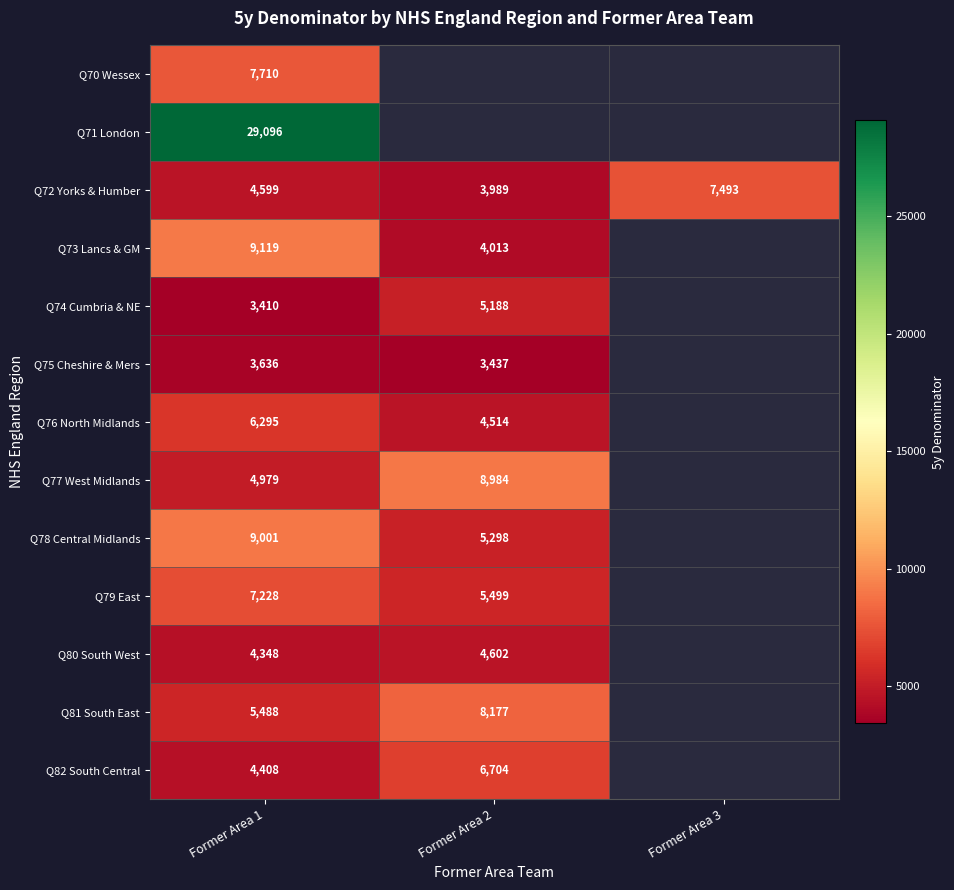

What is the difference between the highest and lowest values at Former Area 1?

25686